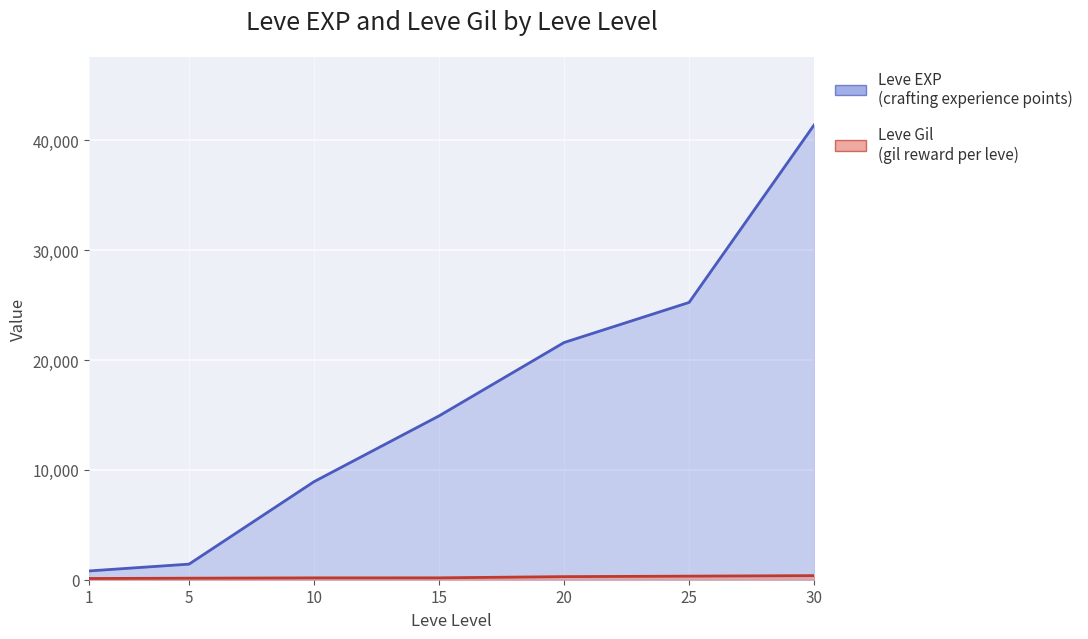

Which series has the widest spread of values?

Leve EXP